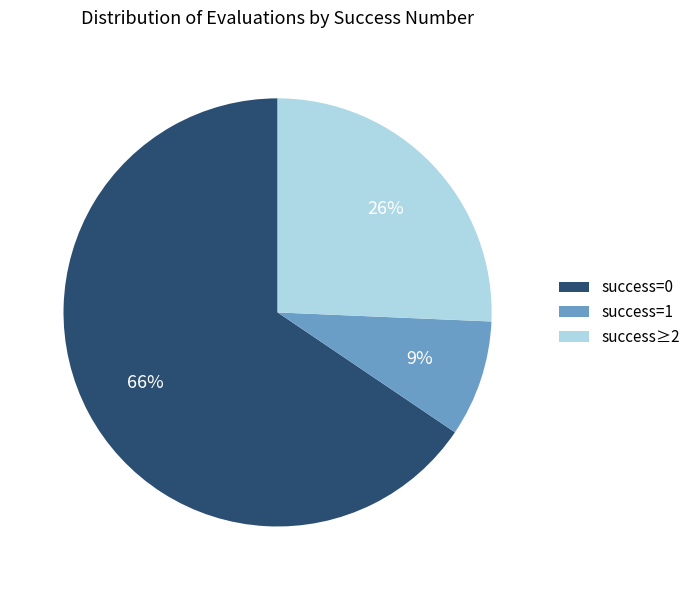

Count the number of slices in the pie.

3